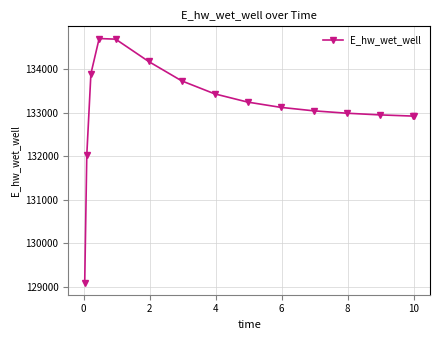

How many lines are shown in the chart?

1